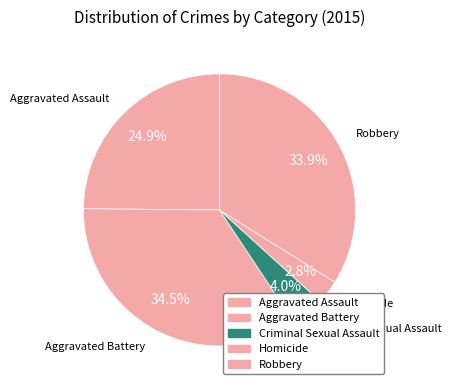

Is there a majority slice in this chart?

No